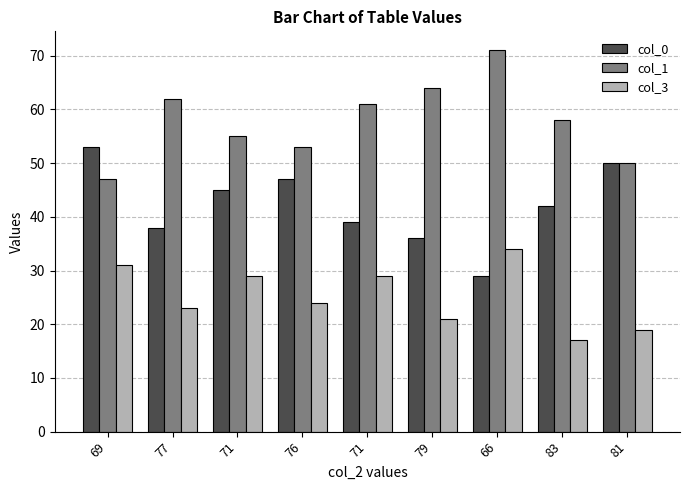

How many values in the col_3 series are below 24?

4